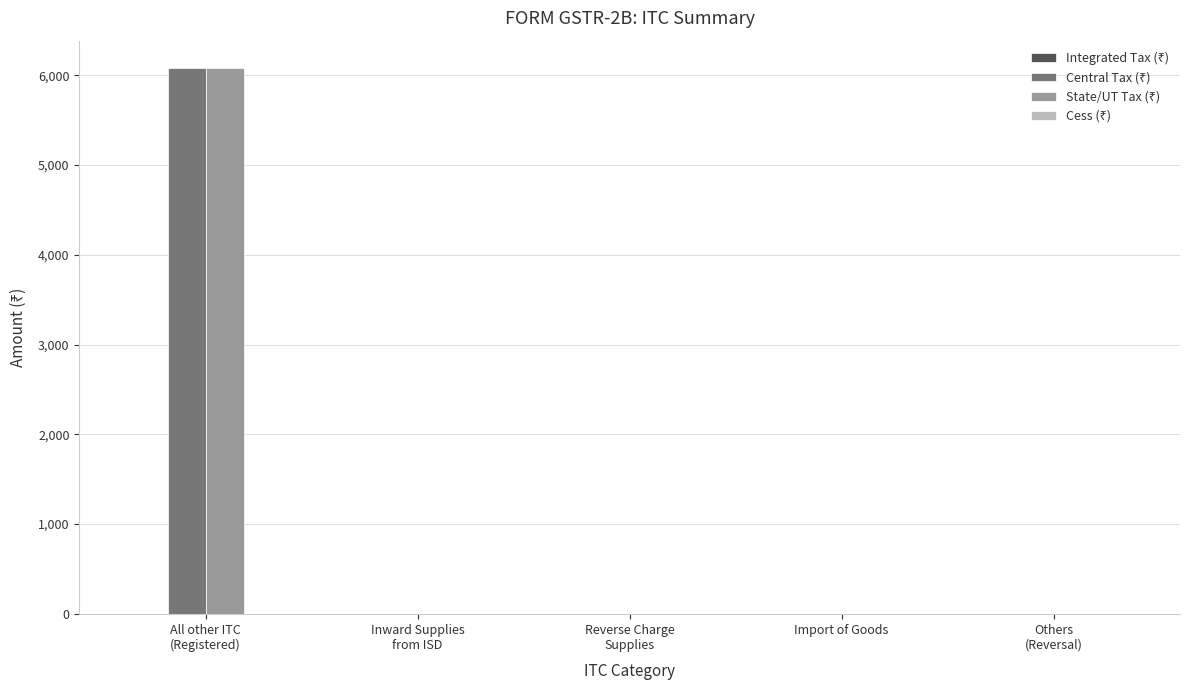

Count the number of categories in the chart.

5